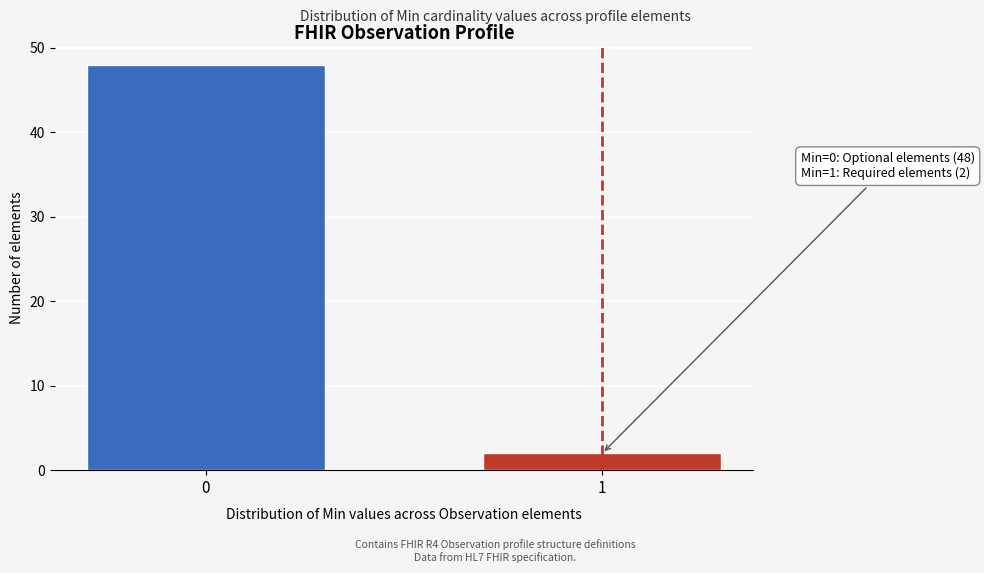

Reading right to left, extract all data points from this chart.

2	48